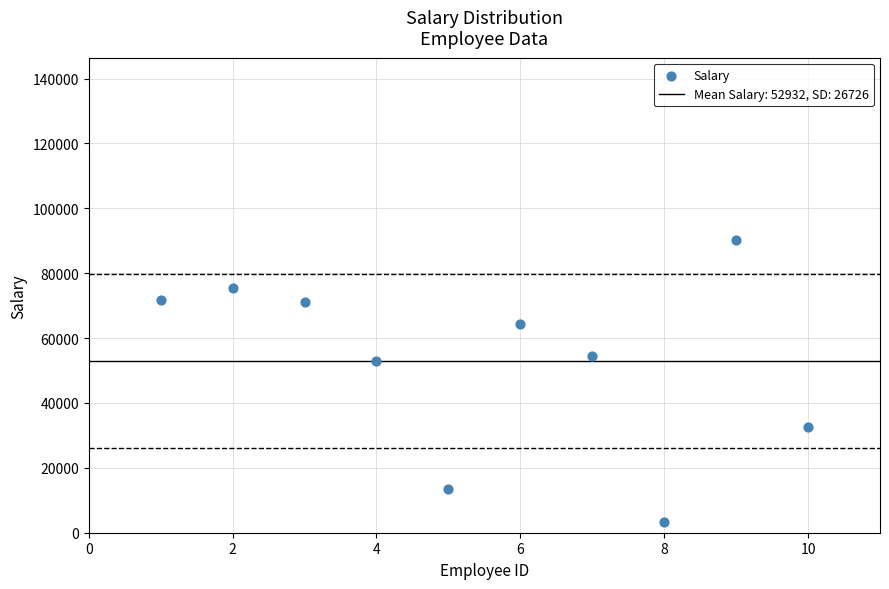

What Y value in the scatter plot is closest to 46716?

52820